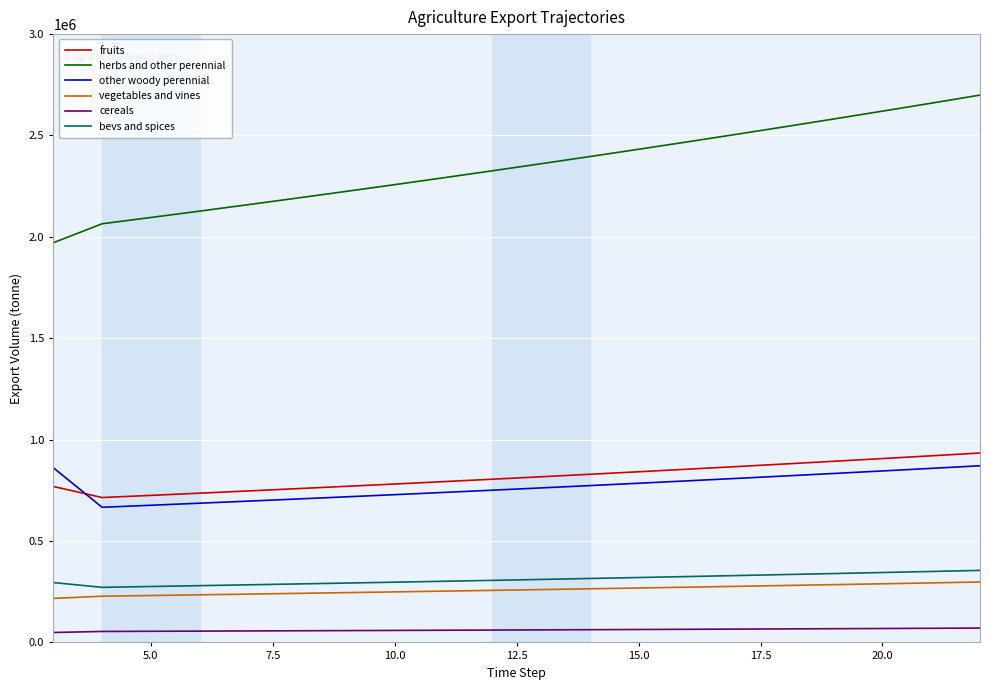

What is the difference between the second highest and minimum values in the vegetables and vines series?

76550.9